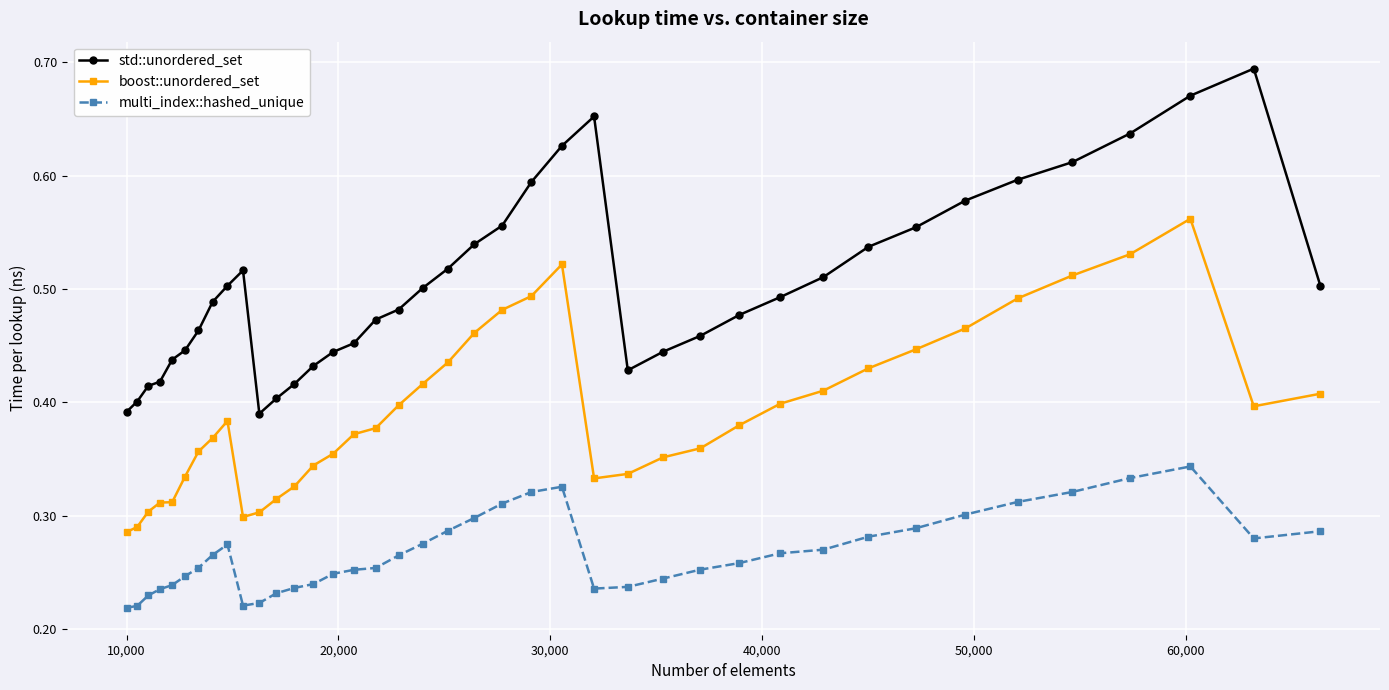

True or false: boost::unordered_set and multi_index::hashed_unique intersect in this chart.

False